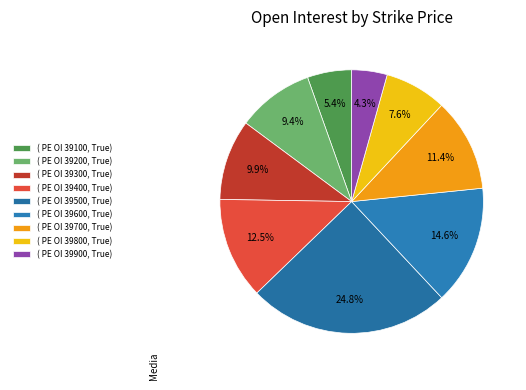

Which category has the biggest portion of the pie?

( PE OI 39500, True)